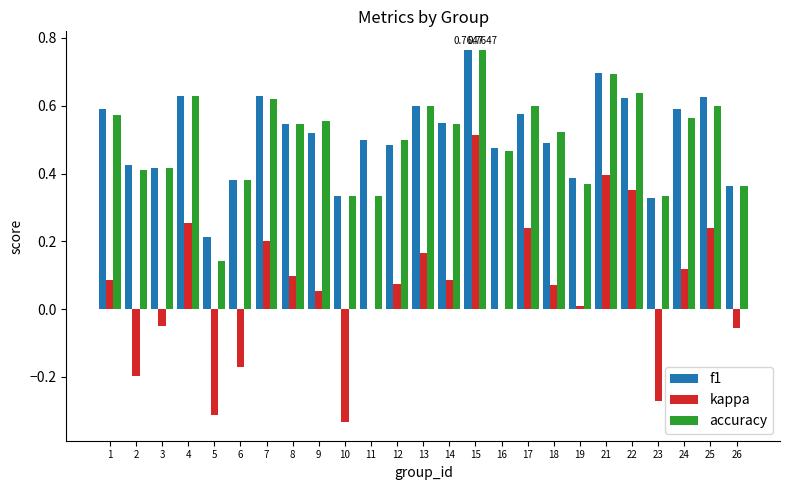

What is the sum of the f1 values at 11 and 9?

1.0